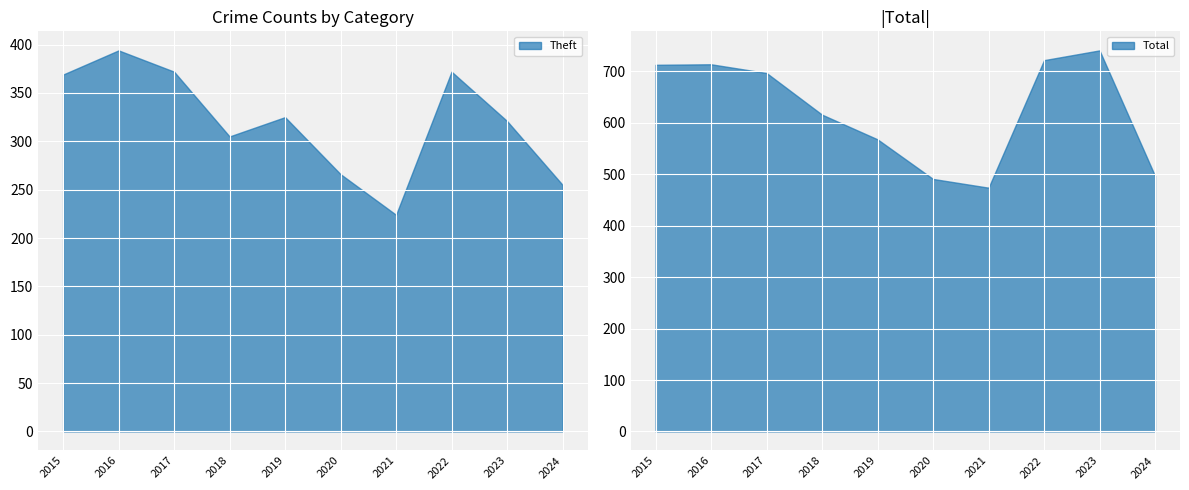

The Theft series shows 224 at 2021. True or false?

True